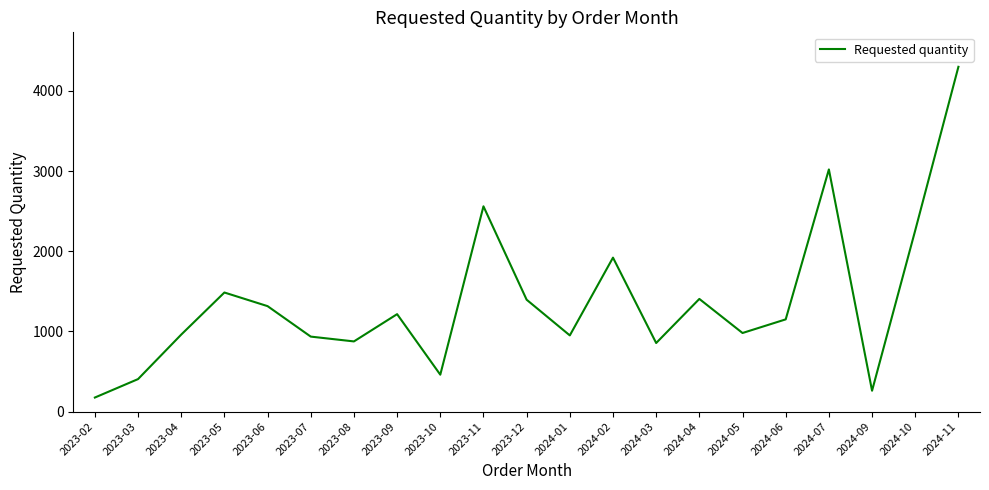

What is the difference between the maximum and minimum values?

4125